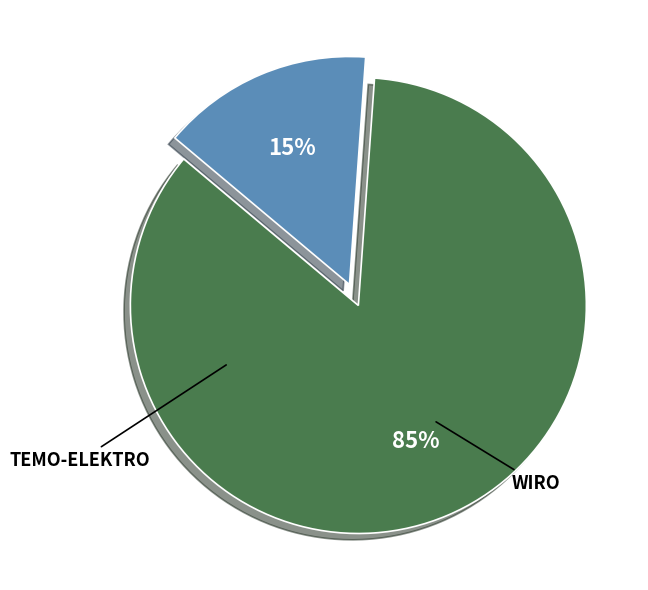

To the nearest percent, what is the average slice percentage?

50%